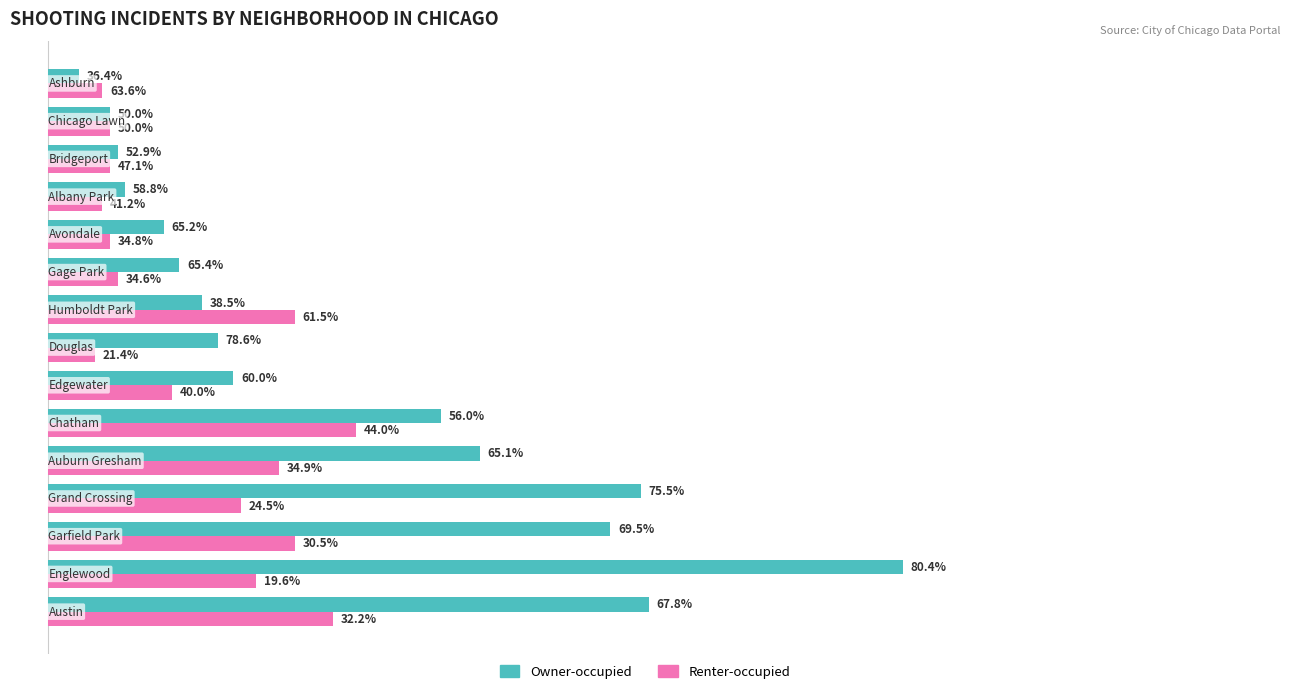

What are all the series names shown in the legend?

Owner-occupied, Renter-occupied